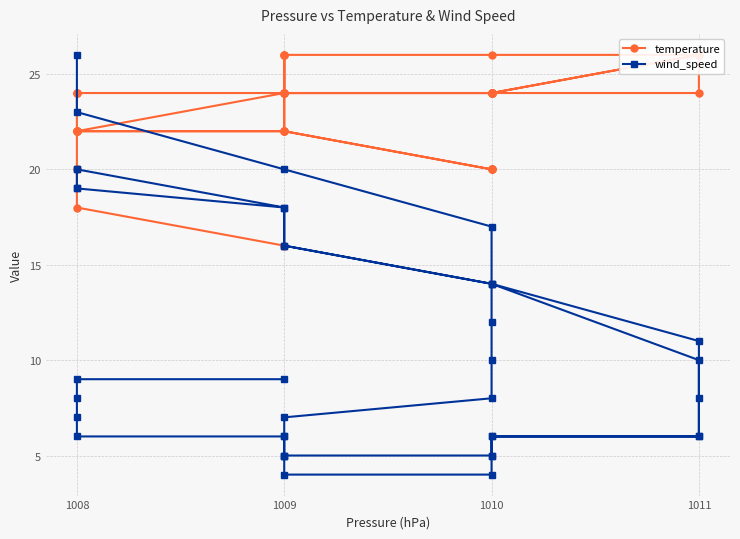

How many lines are shown in the chart?

2